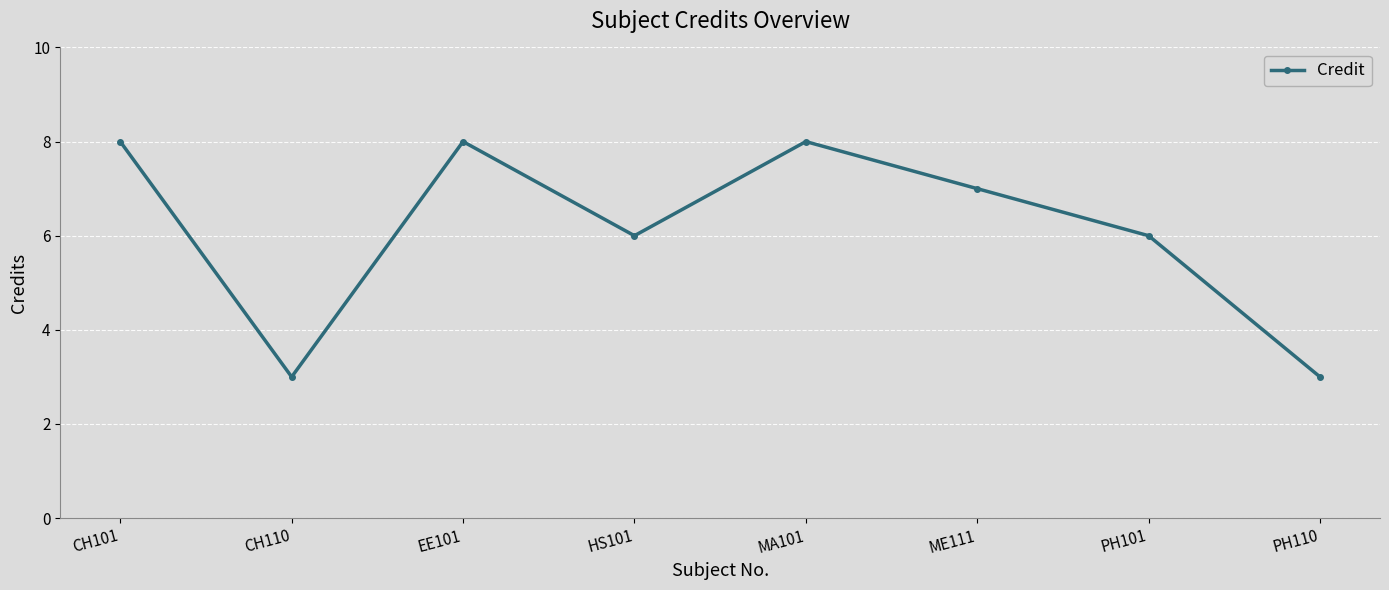

The value at PH110 is 1. True or false?

False